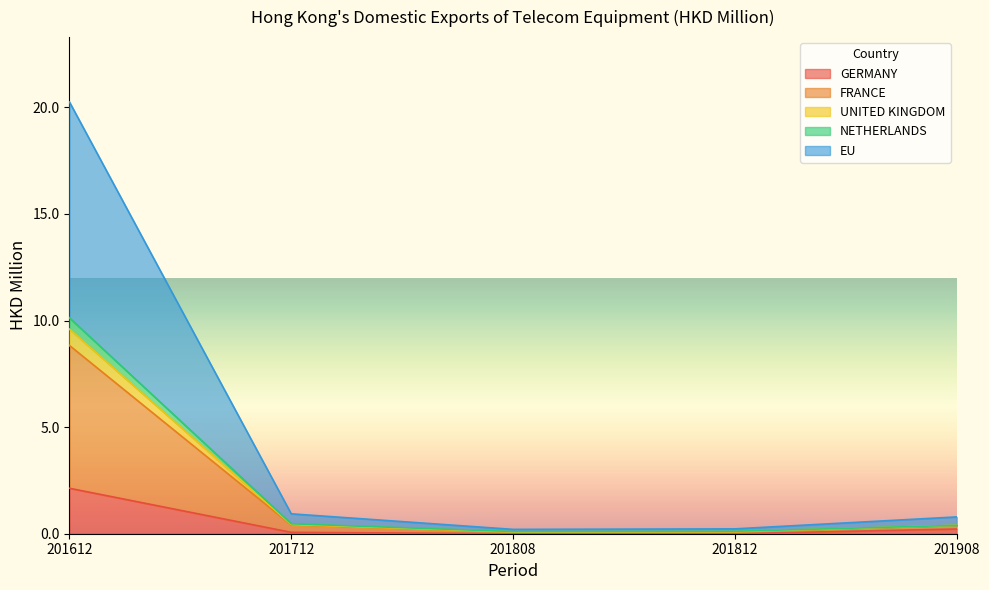

Is the value of EU at 201908 greater than the value of NETHERLANDS at 201812?

Yes